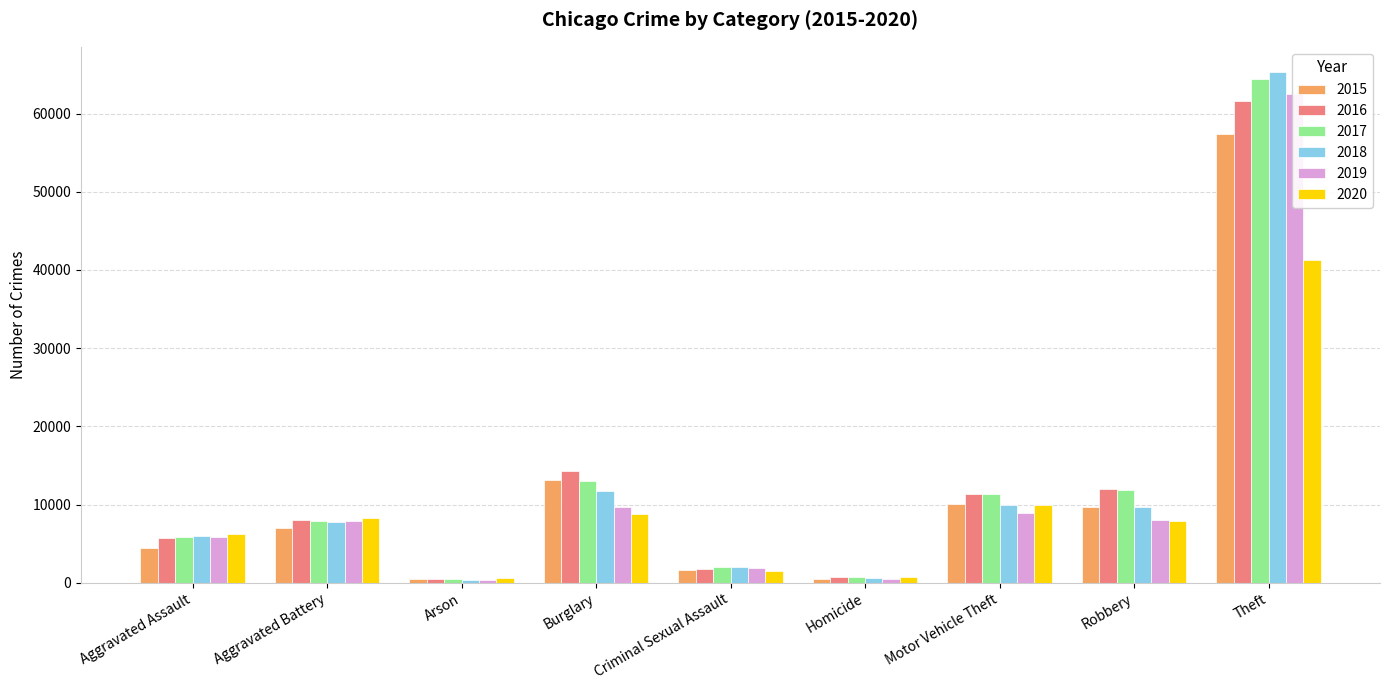

Rank the series by their maximum value, from lowest to highest.

2020, 2015, 2016, 2019, 2017, 2018